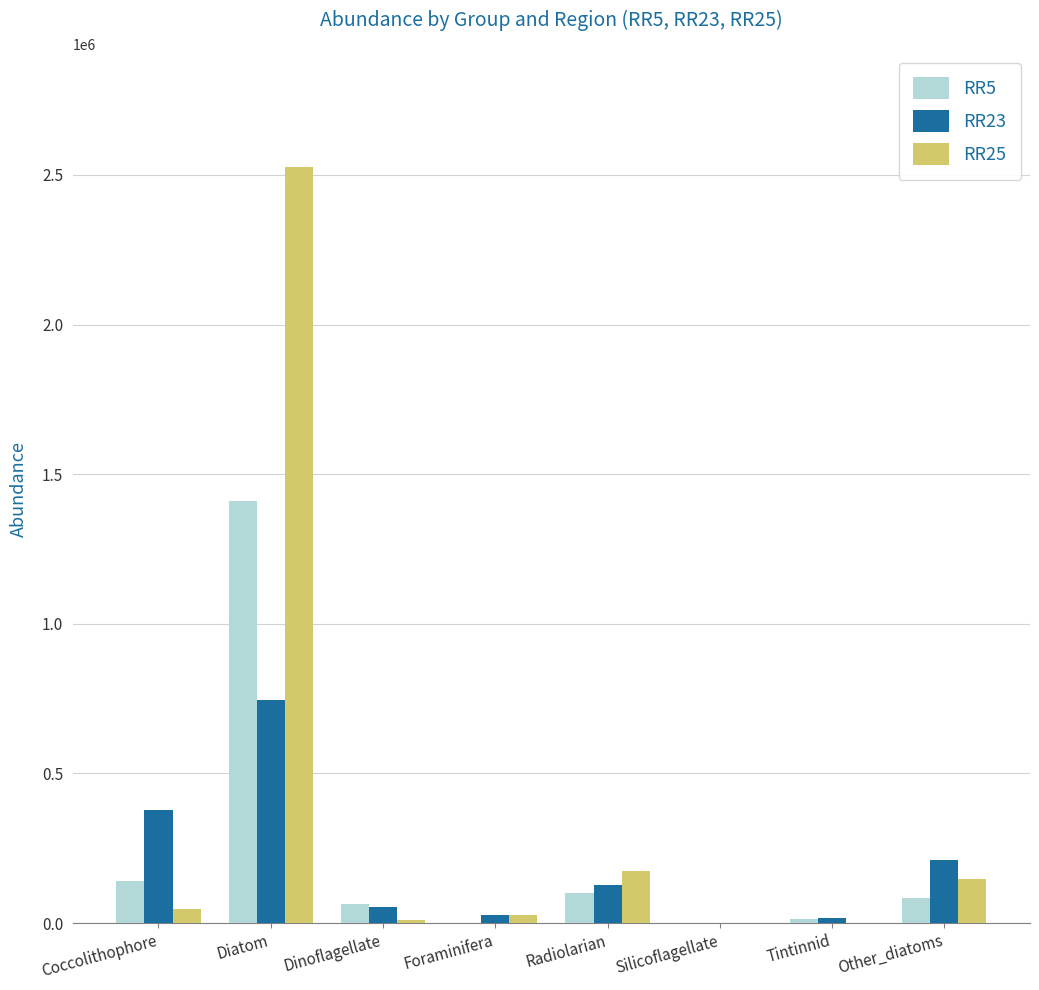

Are the bars horizontal?

No